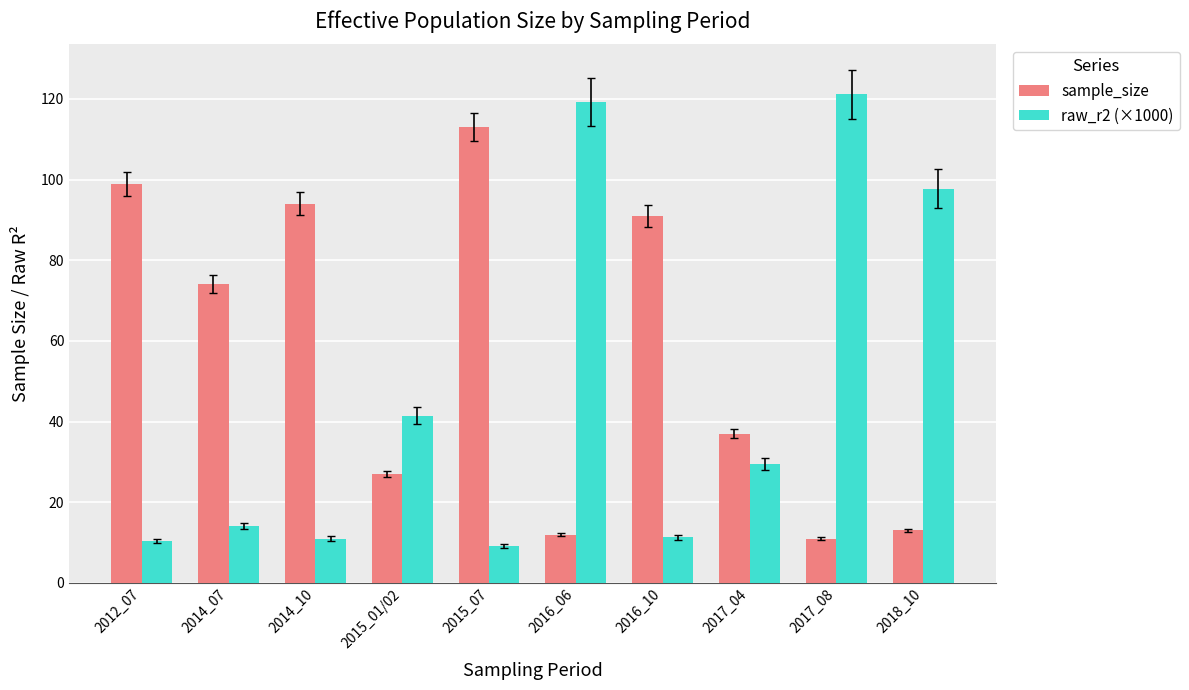

Which series has the largest total across all categories?

sample_size